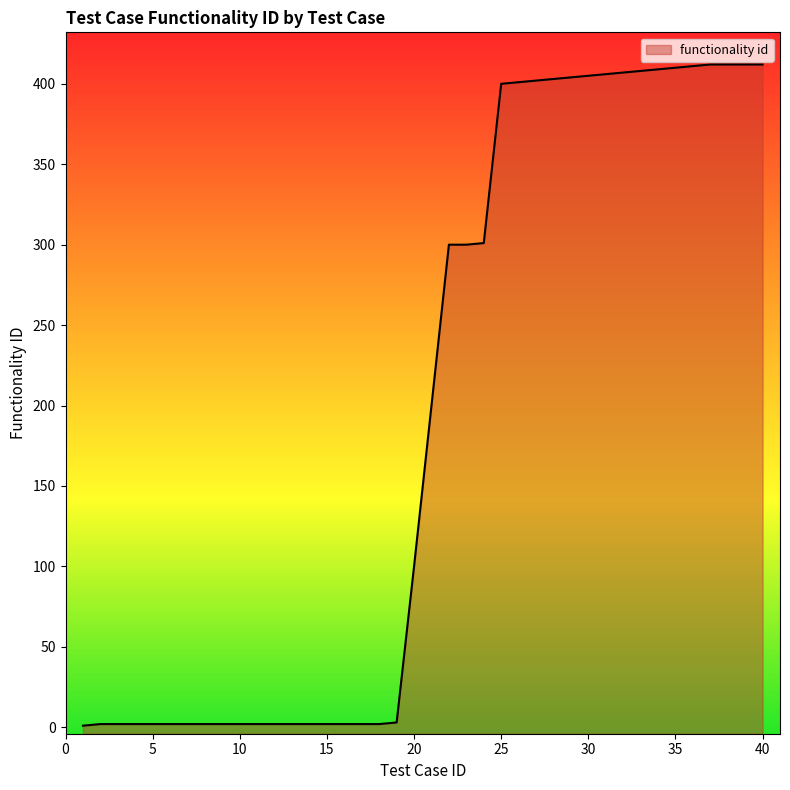

Does the chart have visible grid lines?

No